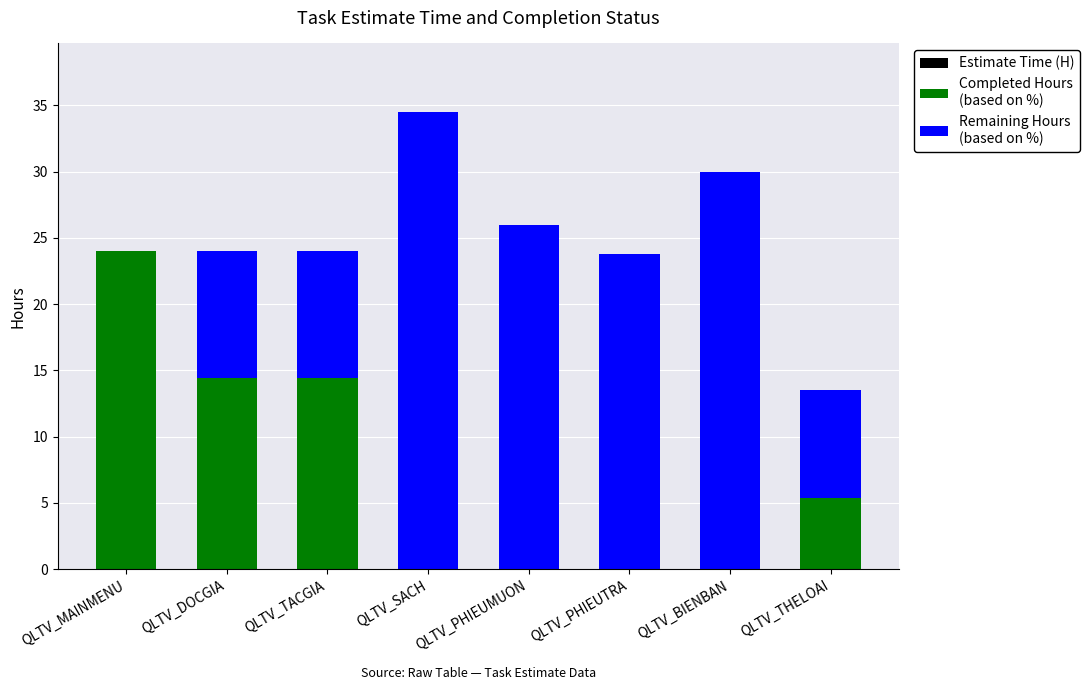

Rank the series by their average value, from lowest to highest.

Completed Hours
(based on %), Remaining Hours
(based on %), Estimate Time (H)